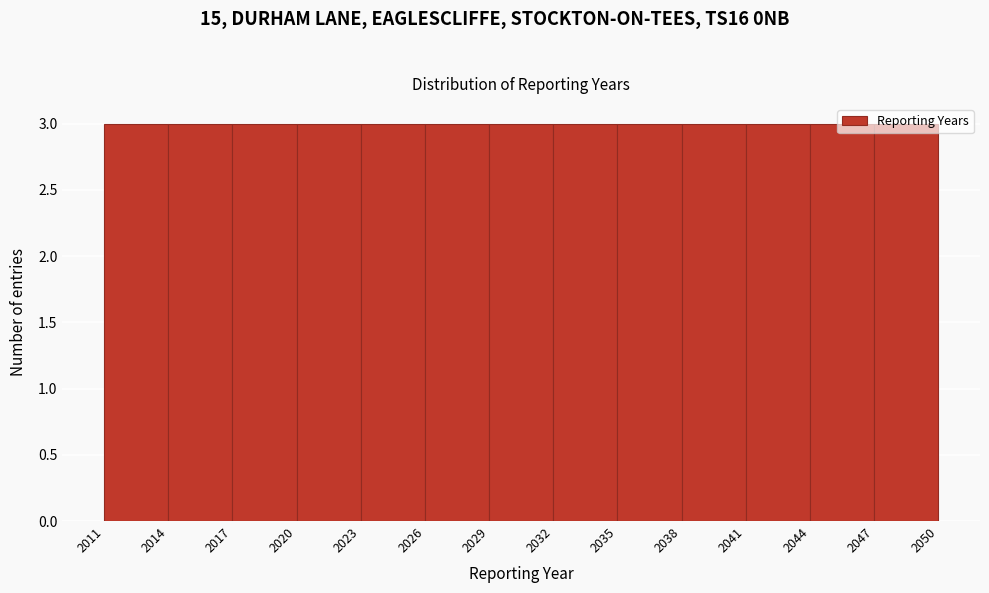

Reading left to right, transcribe this chart: for each bar, give the range it covers on the x-axis and its height. The values are not printed on the chart, so give them approximately, as read against the axis.

2011 to 2014: 3
2014 to 2017: 3
2017 to 2020: 3
2020 to 2023: 3
2023 to 2026: 3
2026 to 2029: 3
2029 to 2032: 3
2032 to 2035: 3
2035 to 2038: 3
2038 to 2041: 3
2041 to 2044: 3
2044 to 2047: 3
2047 to 2050: 3